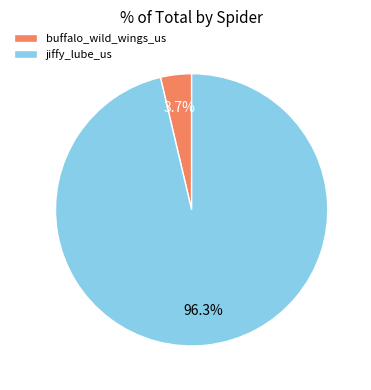

How many slices are in this pie chart?

2